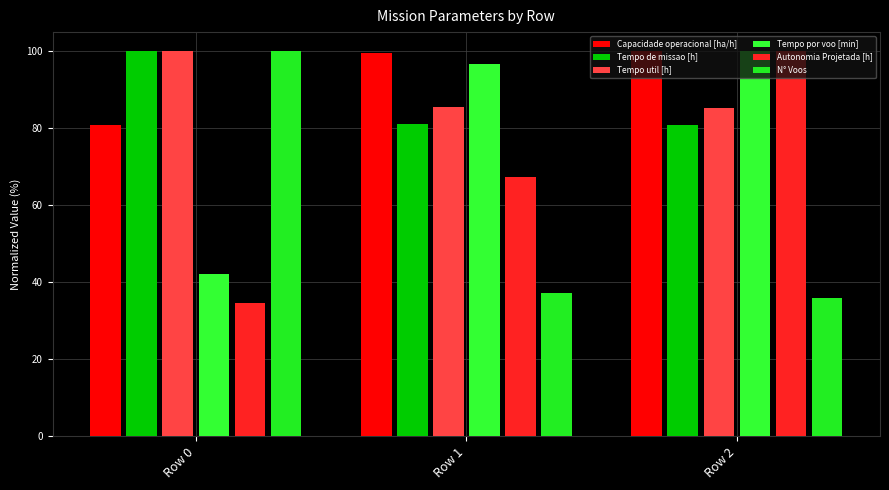

How many values in the N° Voos series exceed 37?

2